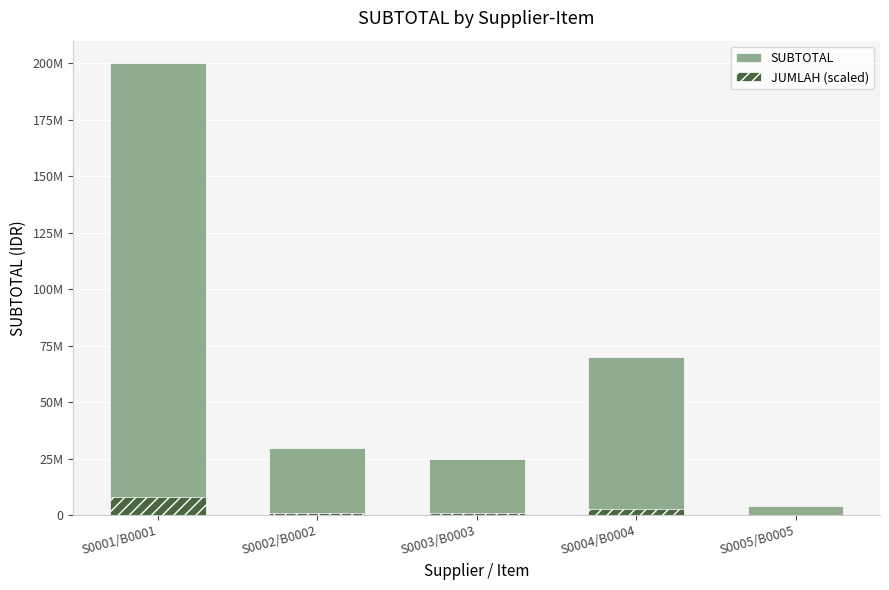

Reading left to right, list all the values displayed in this chart.

SUBTOTAL: S0001/B0001=200000000	S0002/B0002=30000000	S0003/B0003=25000000	S0004/B0004=70000000	S0005/B0005=4000000
JUMLAH (scaled): S0001/B0001=8000000	S0002/B0002=1200000	S0003/B0003=1000000	S0004/B0004=2800000	S0005/B0005=160000